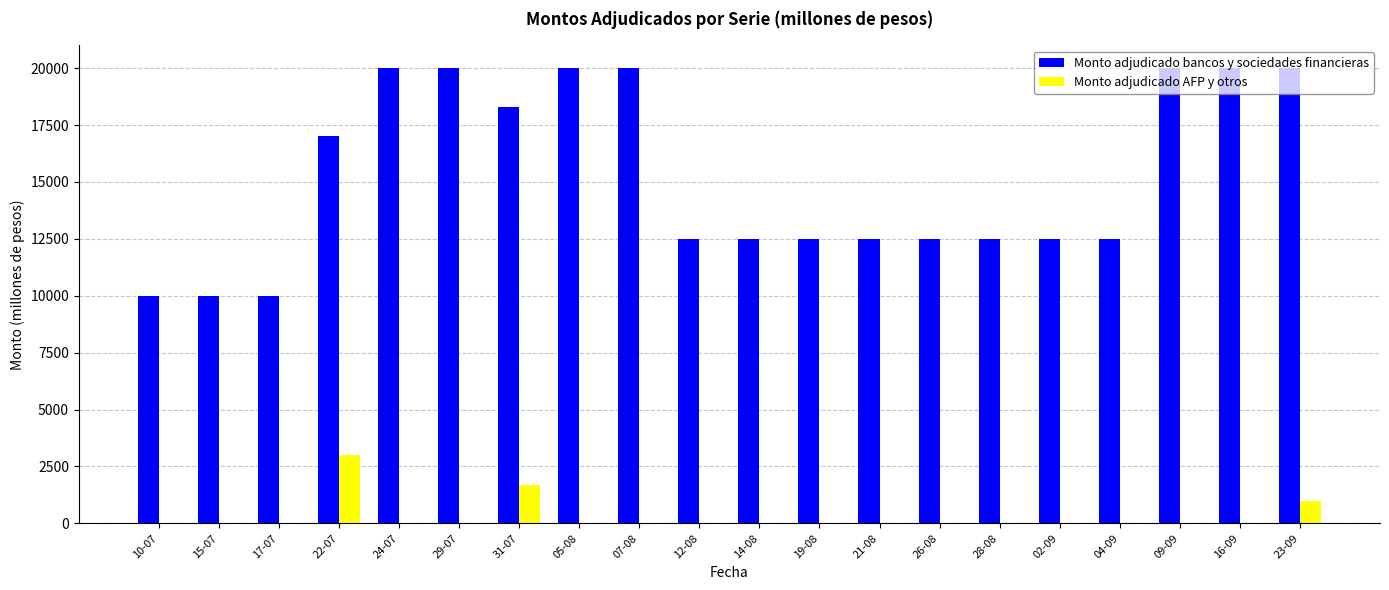

What is the sum of all Monto adjudicado AFP y otros values?

5700